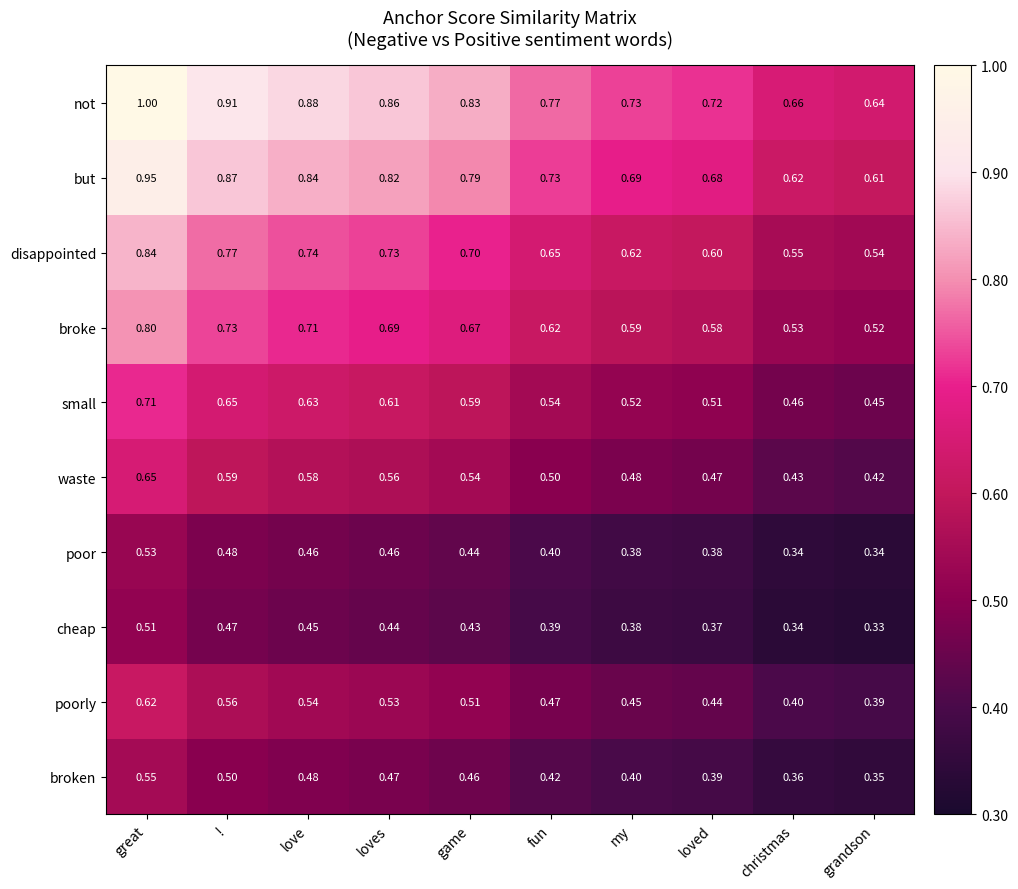

Which series has the largest total across all categories?

not